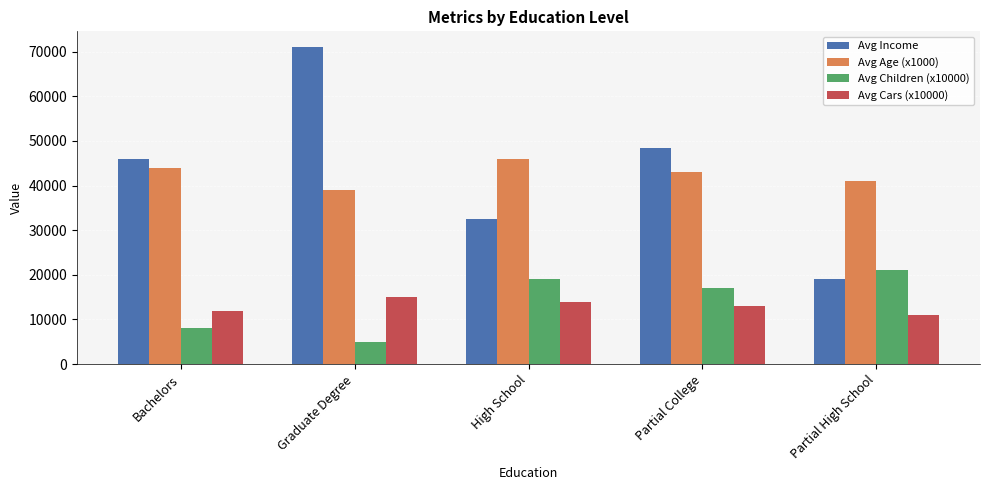

At Partial College, list the series in order from largest to smallest.

Avg Income, Avg Age (x1000), Avg Children (x10000), Avg Cars (x10000)